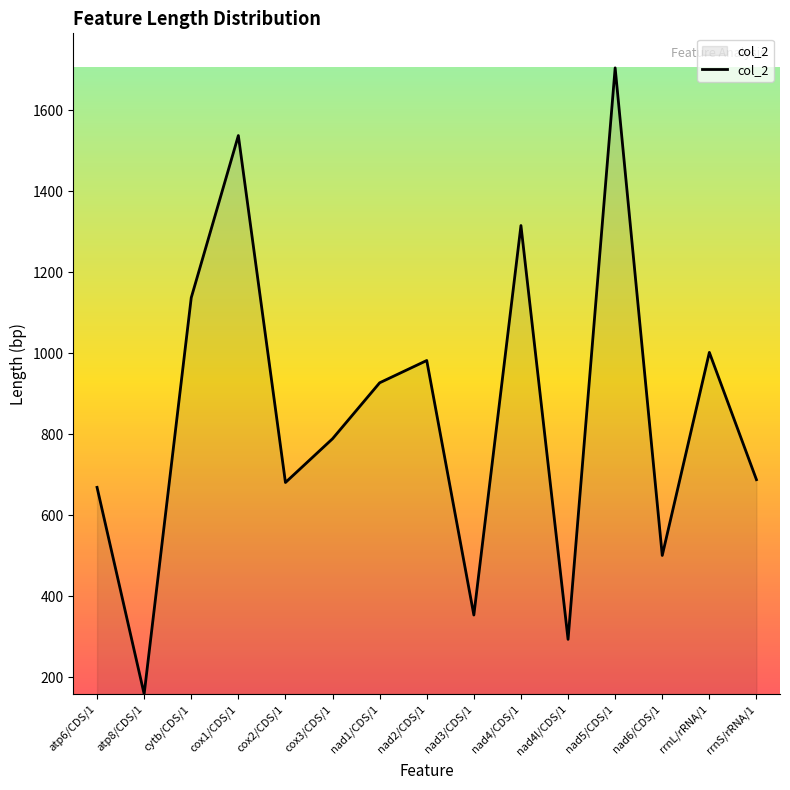

What is the change in value from cox3/CDS/1 to rrnS/rRNA/1?

-101